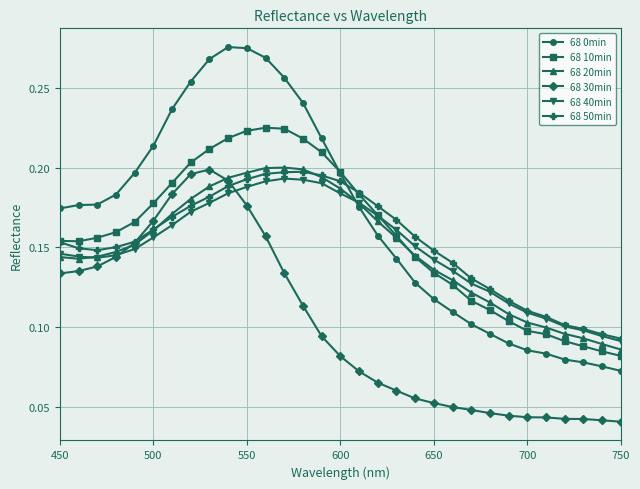

How many times do 68 40min and 68 0min cross each other?

1